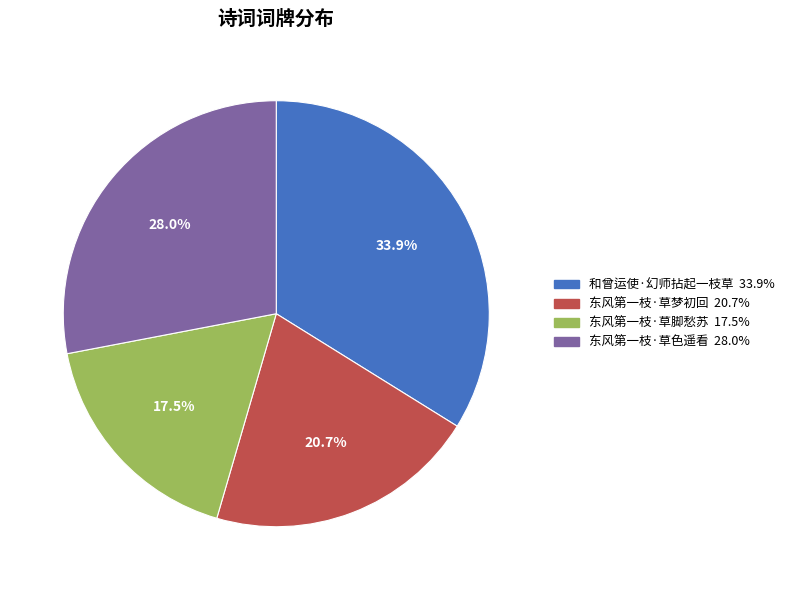

To the nearest percent, what is the combined percentage of 东风第一枝·草脚愁苏 and 和曾运使·幻师拈起一枝草?

51%